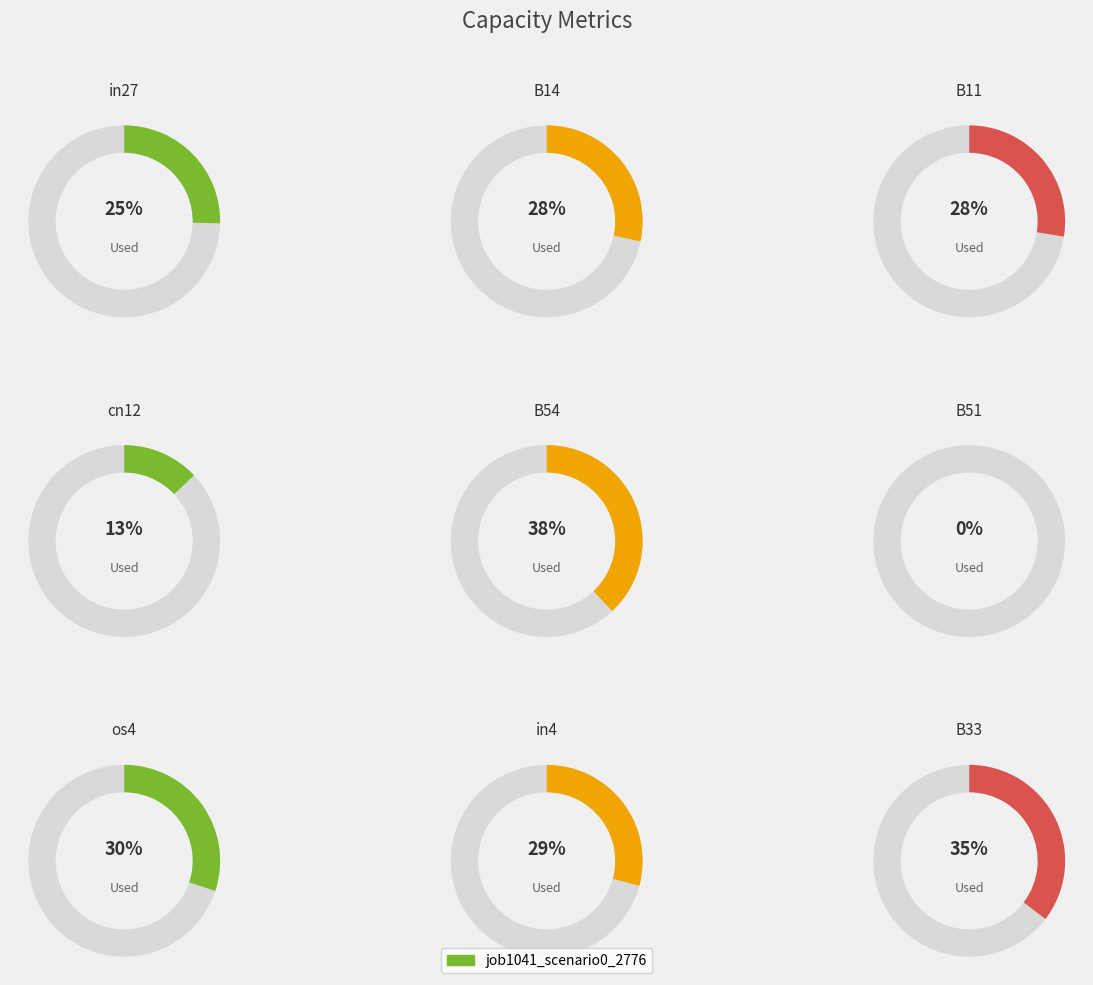

How many segments does this pie chart have?

9